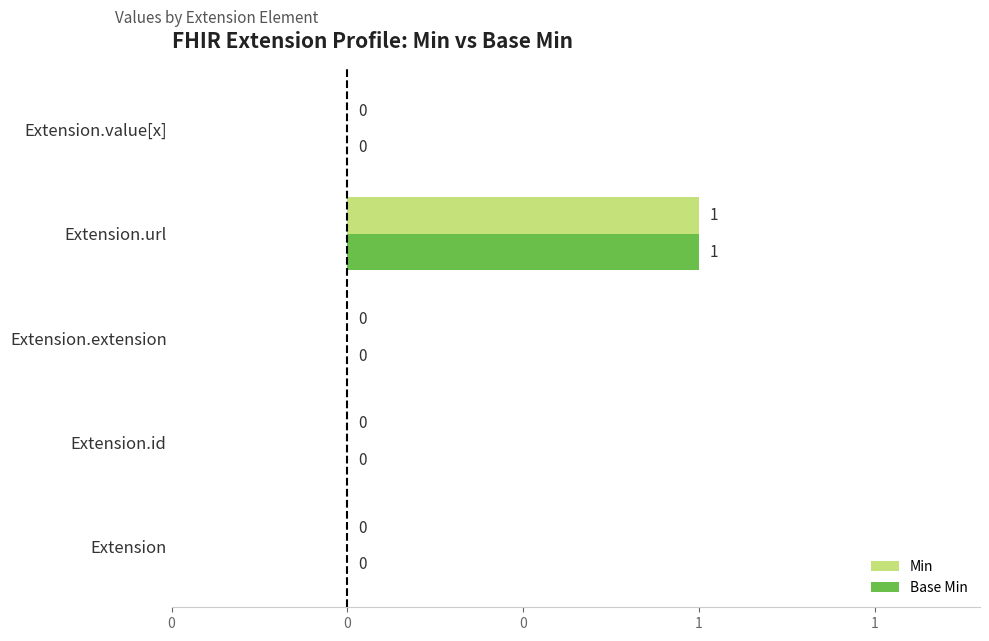

What are all the series names shown in the legend?

Min, Base Min